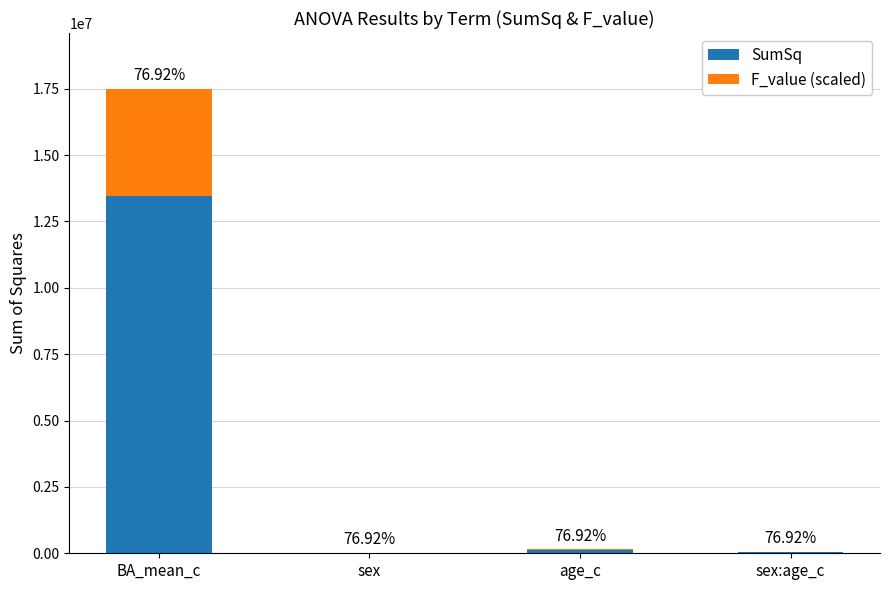

List the series in order of their peak value, lowest first.

F_value (scaled), SumSq